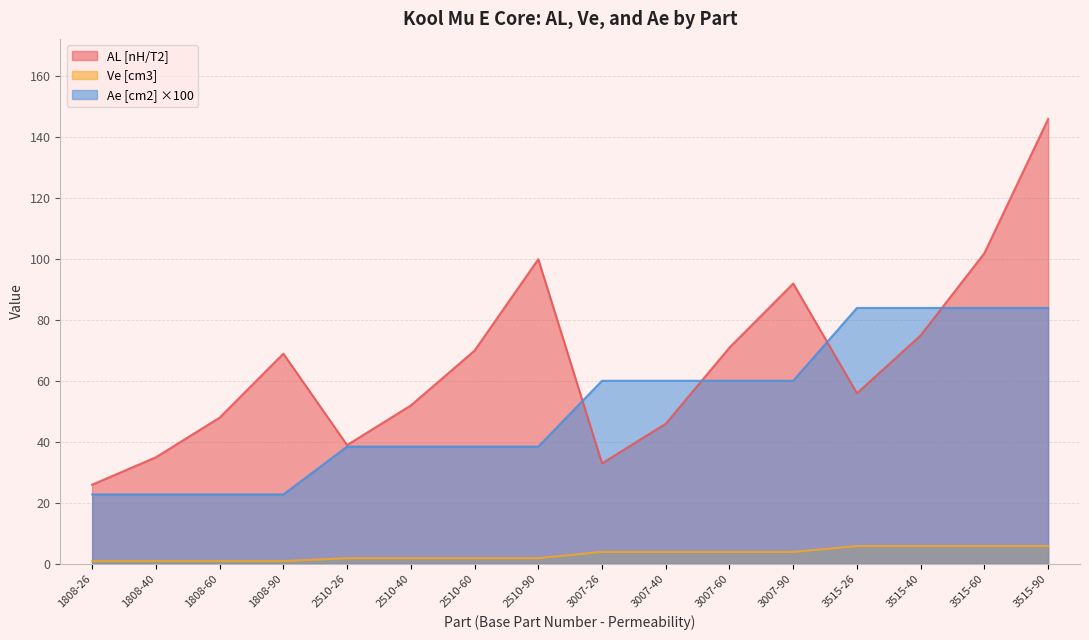

What is the total value across all series at 3007-26?

97.0